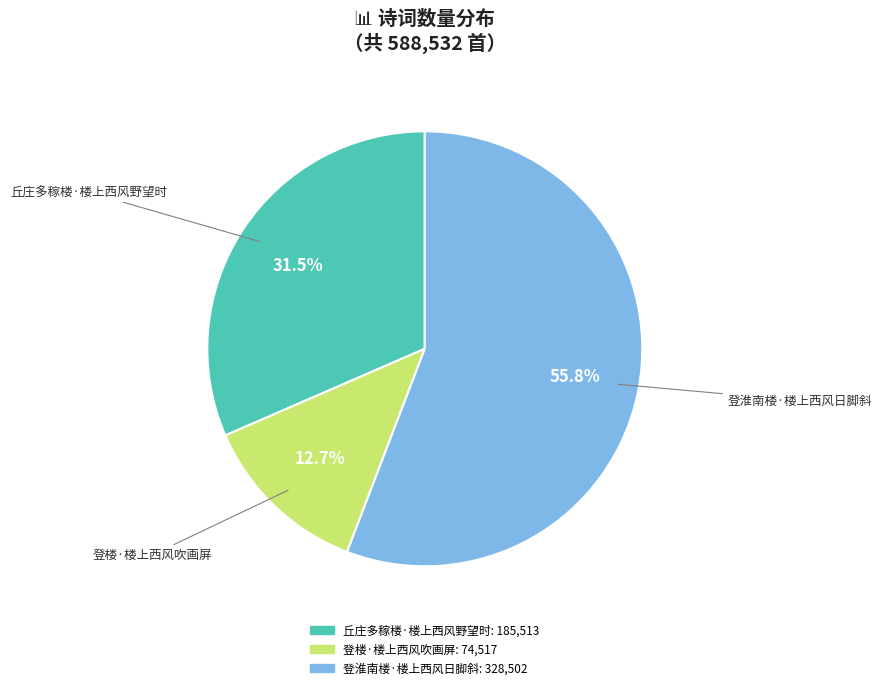

To the nearest percent, what is the average slice percentage?

33%